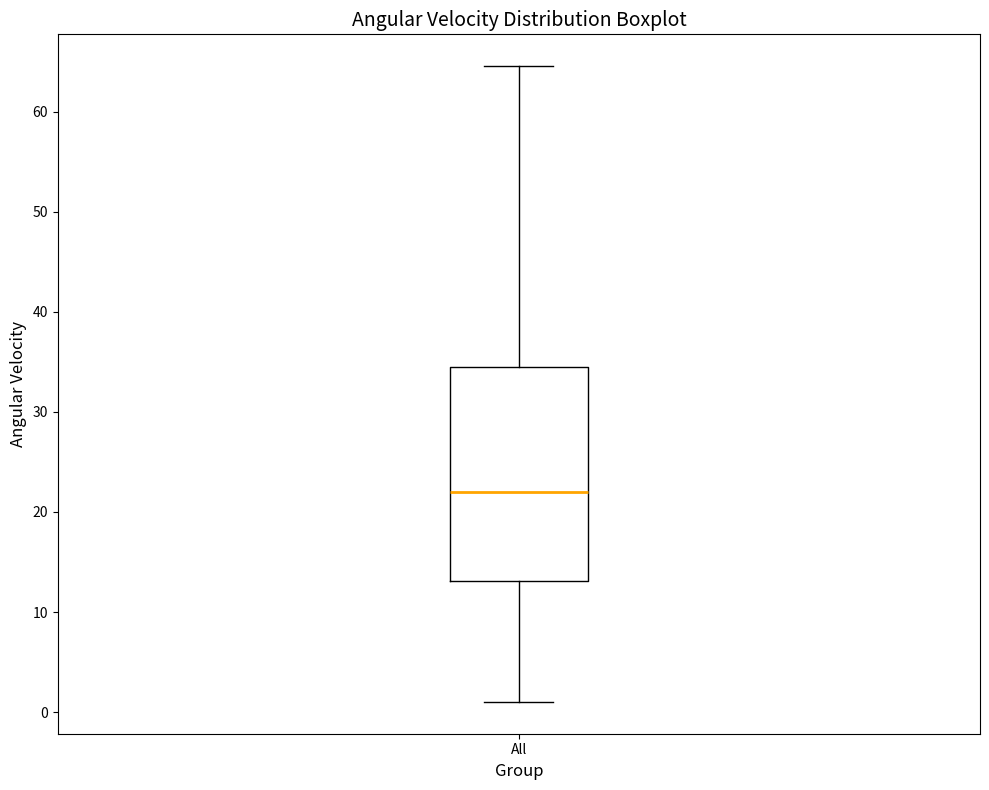

Where is the lower edge of the box for All on the y-axis? The values are not printed on the chart, so give them approximately, as read against the axis.

13